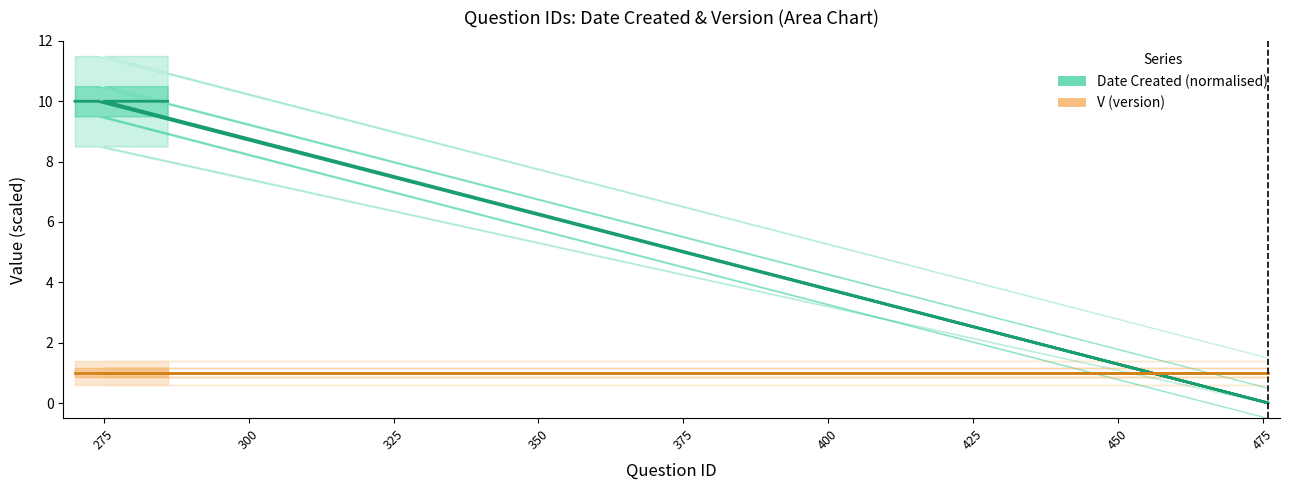

Which series has the widest spread of values?

Date Created (normalised)